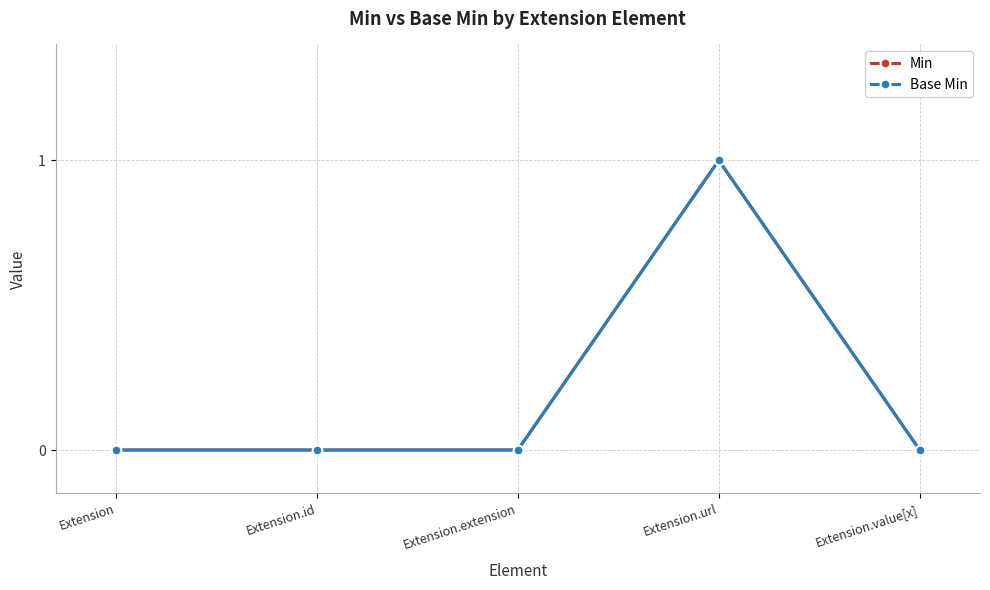

Count the Min values in the range 0 to 1.

5